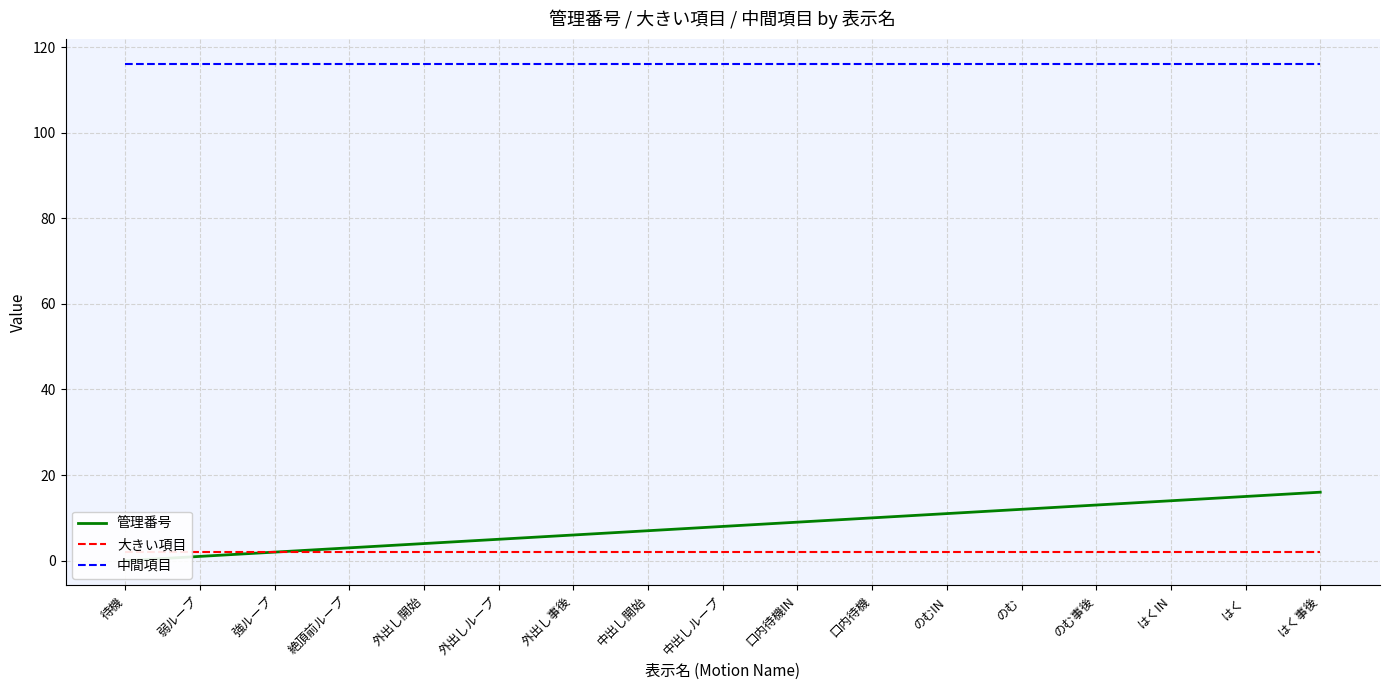

What is the highest value of the 大きい項目 series?

2